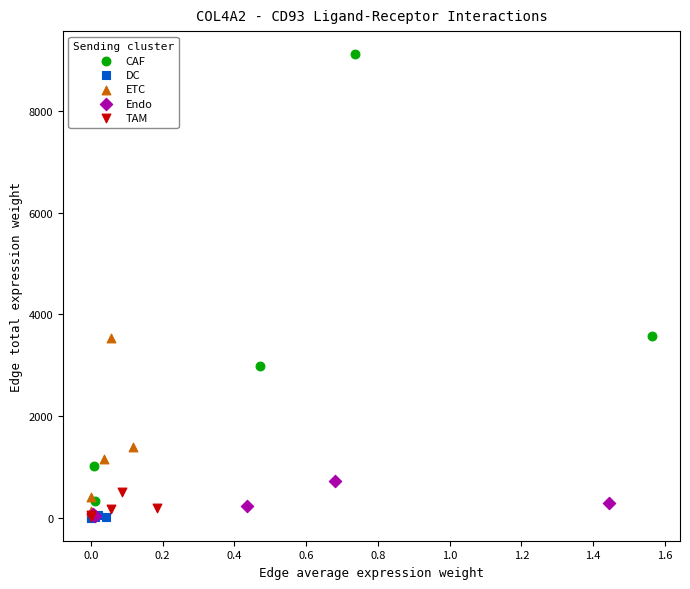

Which series has the widest spread of Y values?

CAF